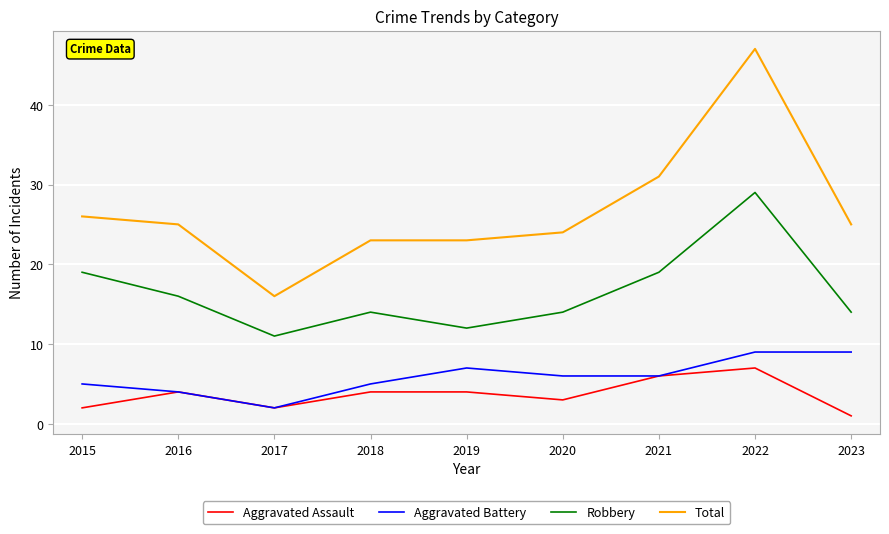

At which category does Aggravated Assault reach its first local valley?

2017